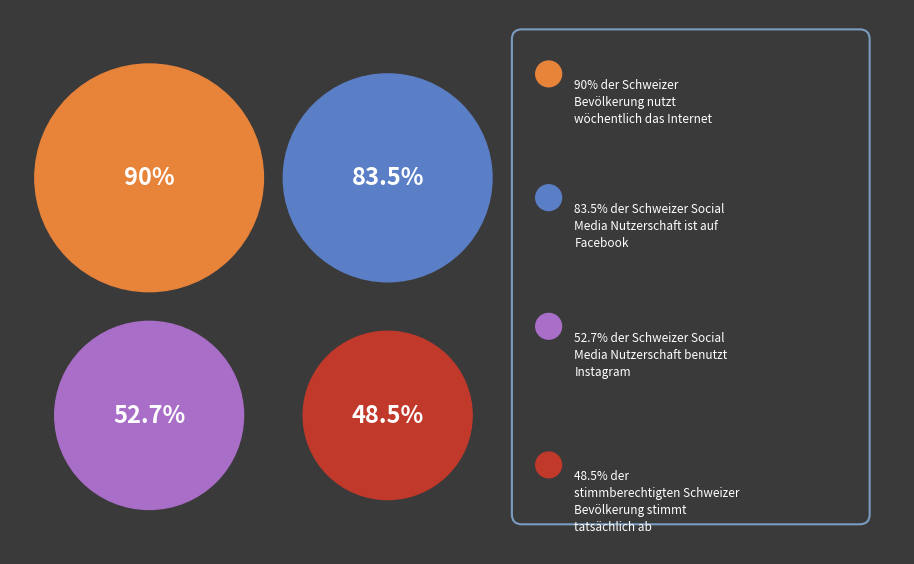

Is it true that ZH is 11% of the pie?

False